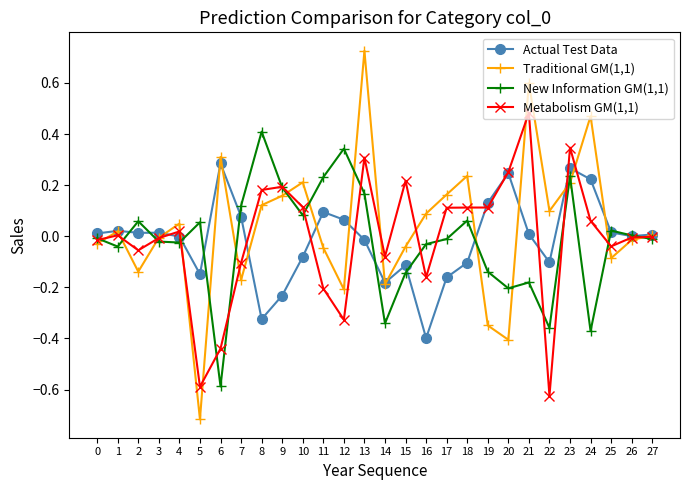

True or false: Traditional GM(1,1) and Metabolism GM(1,1) cross at least once.

True